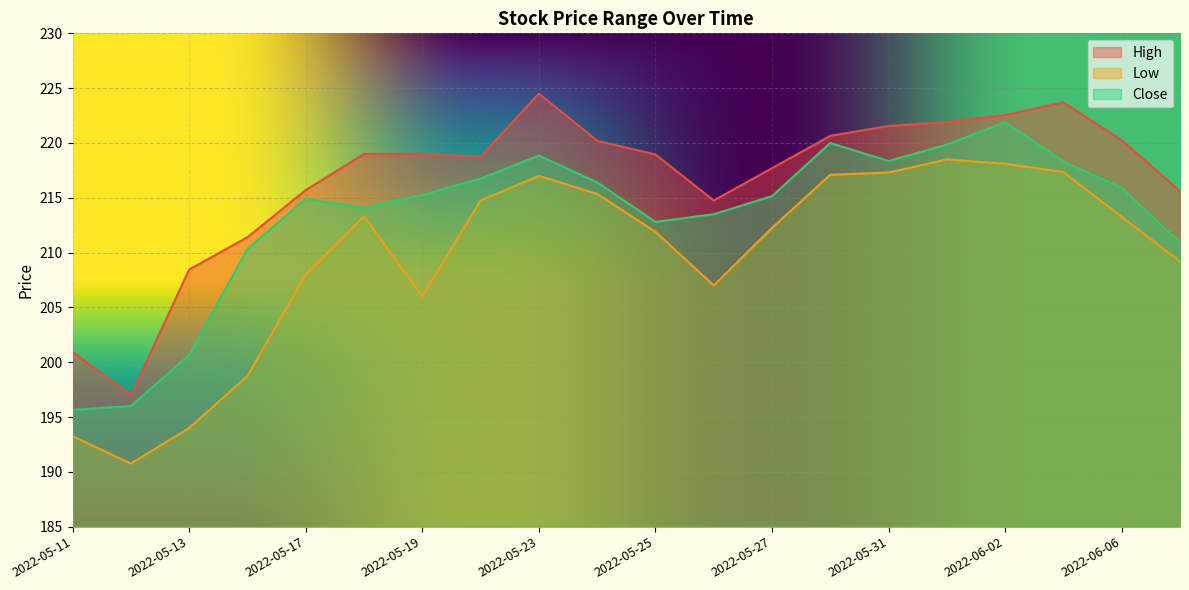

What is the greatest value displayed?

224.5